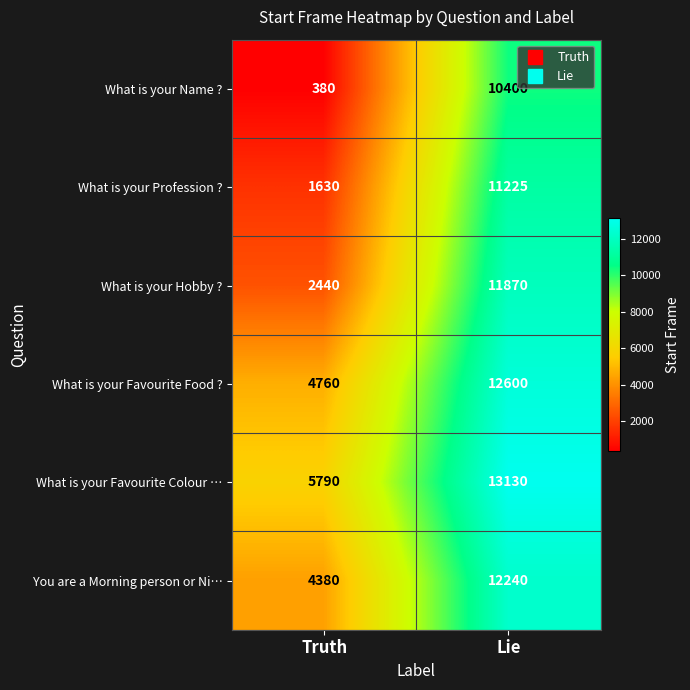

At Lie, list the series in order from smallest to largest.

What is your Name ?, What is your Profession ?, What is your Hobby ?, You are a Morning person or Ni…, What is your Favourite Food ?, What is your Favourite Colour …